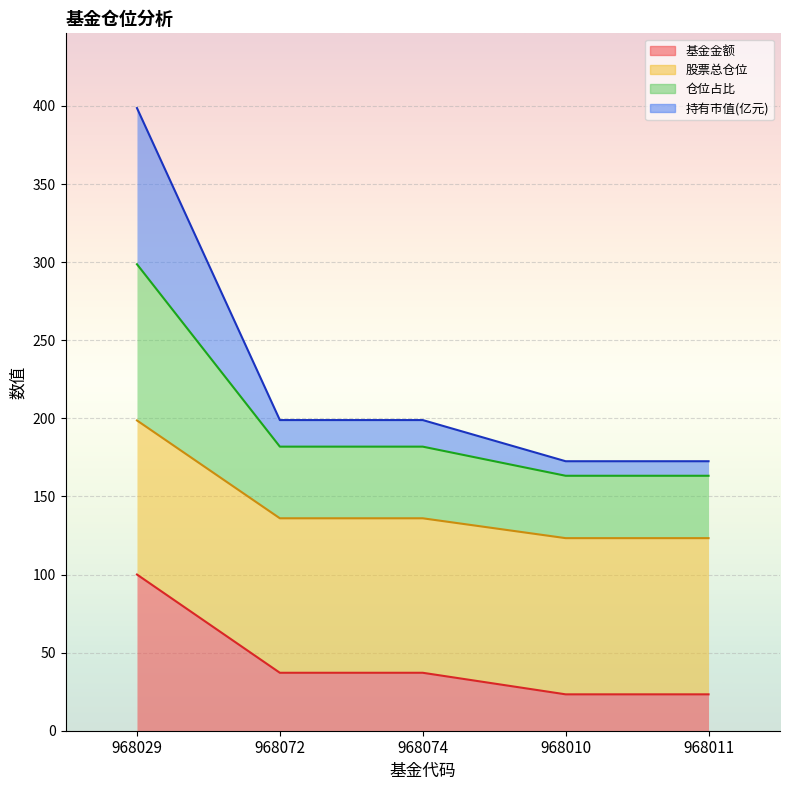

True or false: 仓位占比 has more than 0 interior local peaks.

False